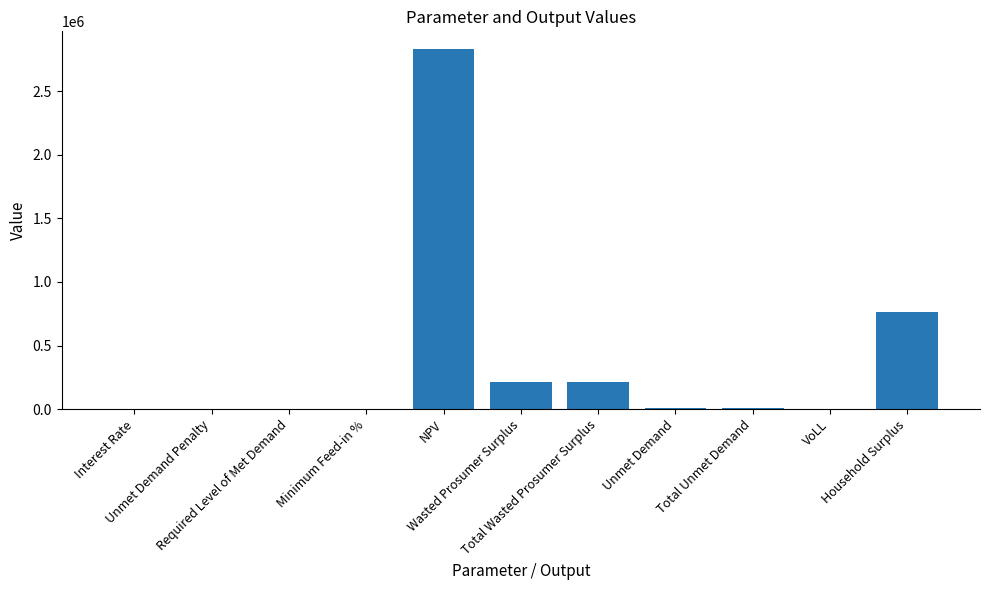

What is the difference between the values at Wasted Prosumer Surplus and Interest Rate?

214636.3